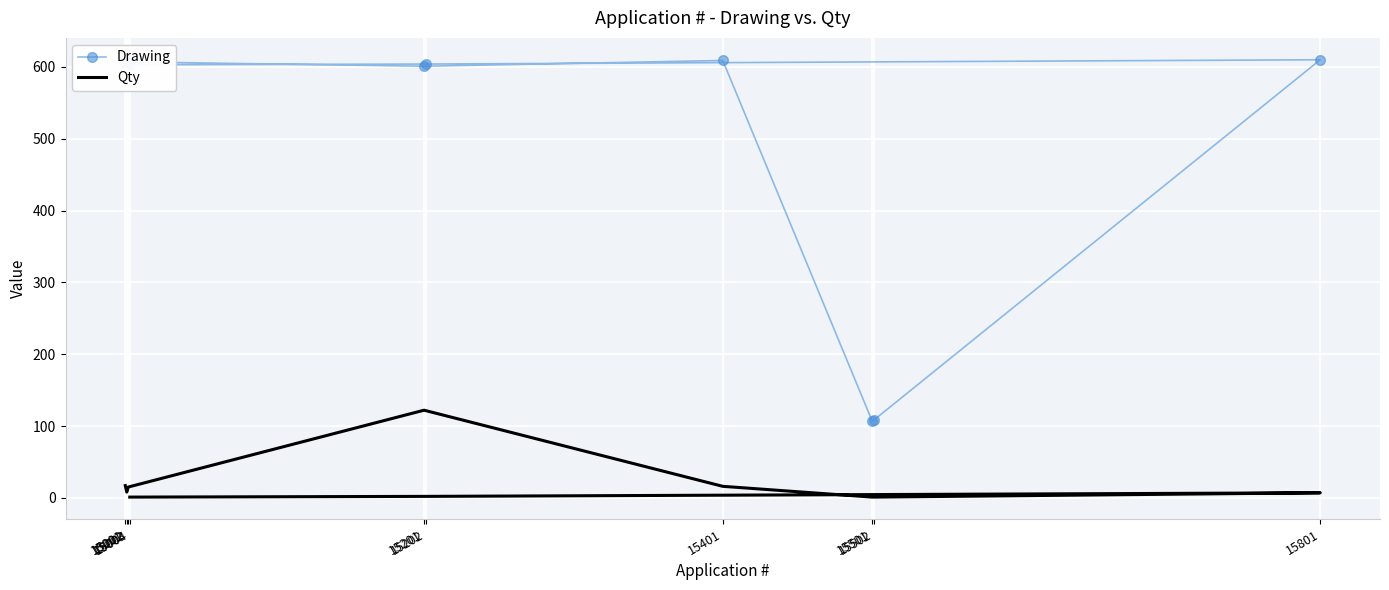

True or false: Drawing has more than 0 points higher than both neighbors.

True